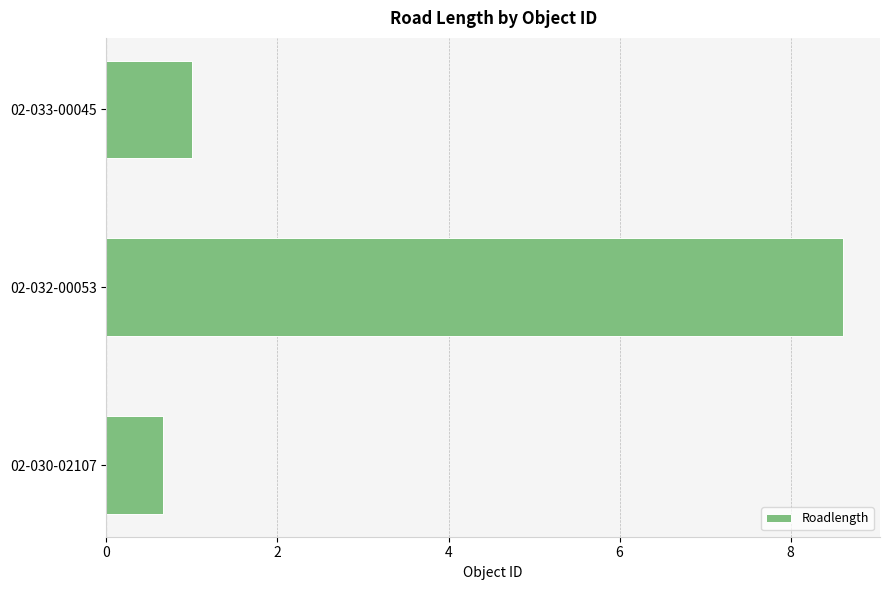

Reading bottom to top, transcribe all the data shown in this chart.

02-030-02107=0.7	02-032-00053=8.6	02-033-00045=1.0